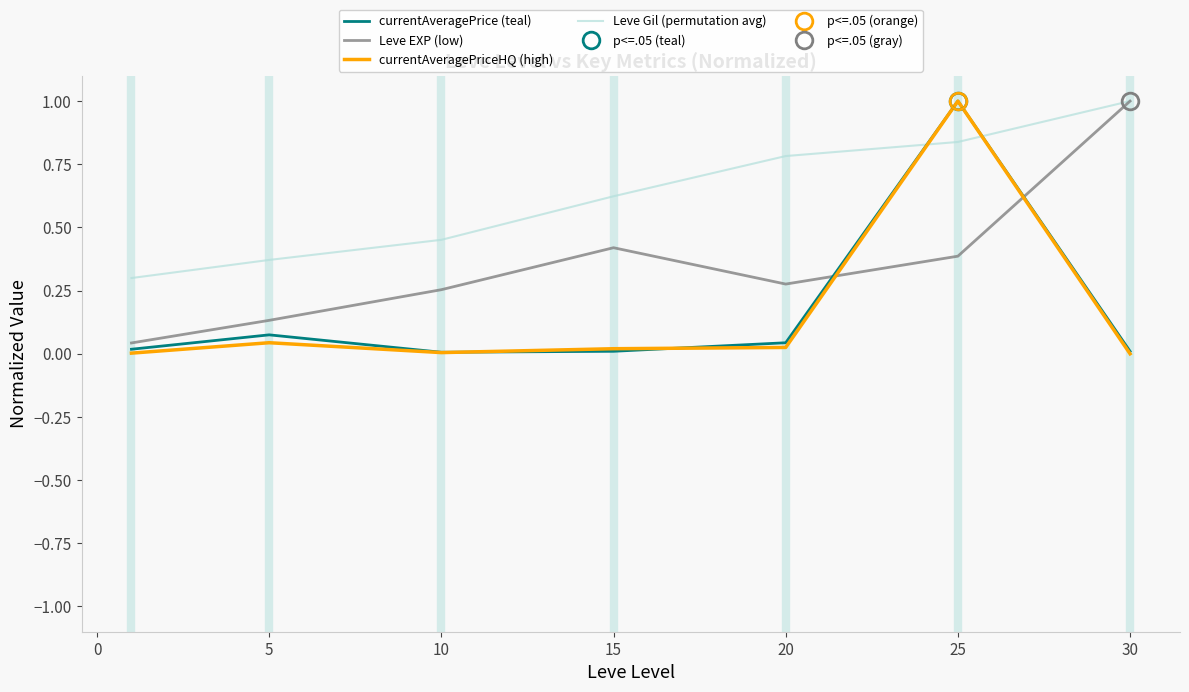

Which series has the largest total across all categories?

Leve Gil (permutation avg)